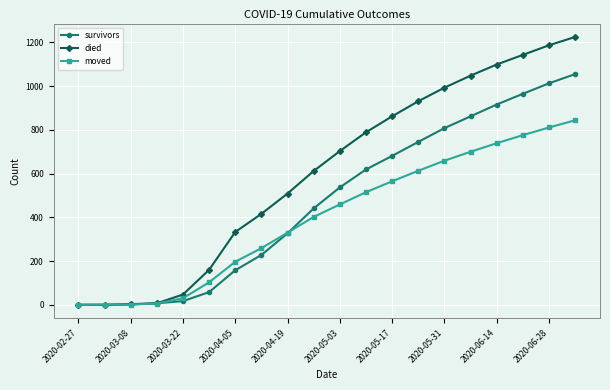

Which series has the largest range (max minus min)?

died